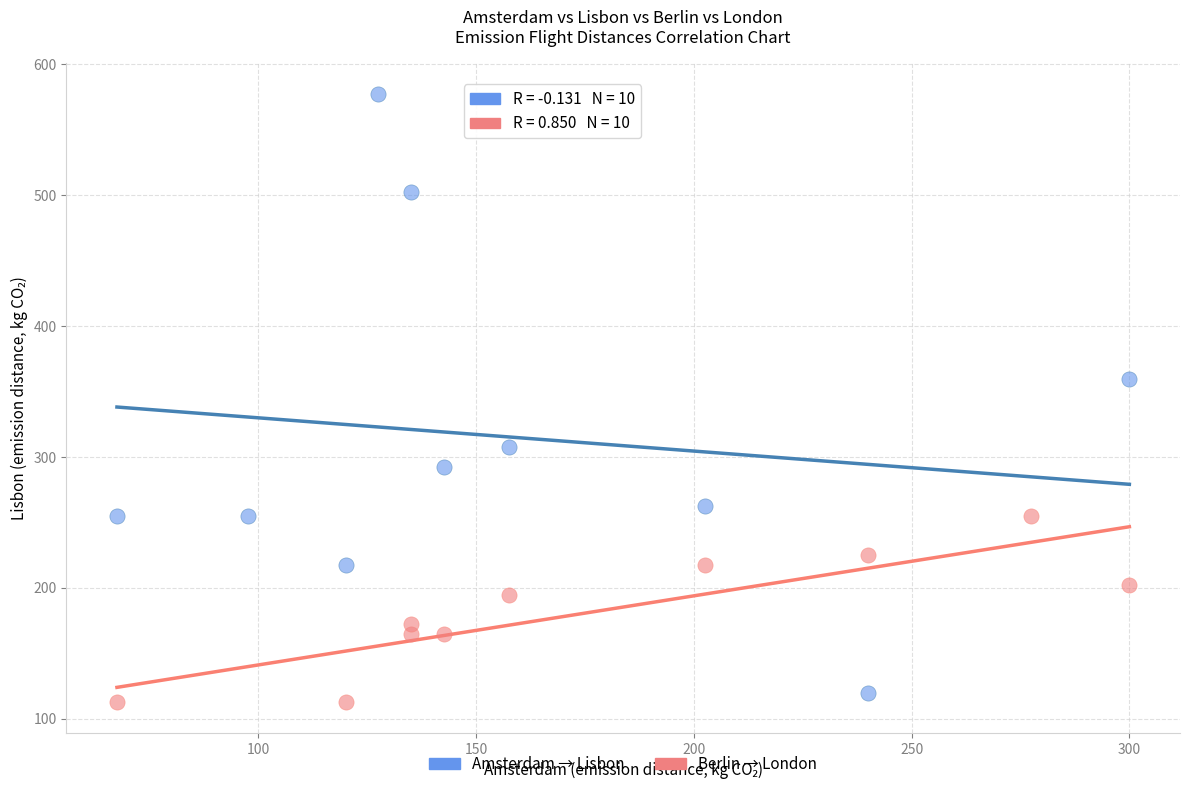

Which series contains the highest Y value?

Amsterdam → Lisbon